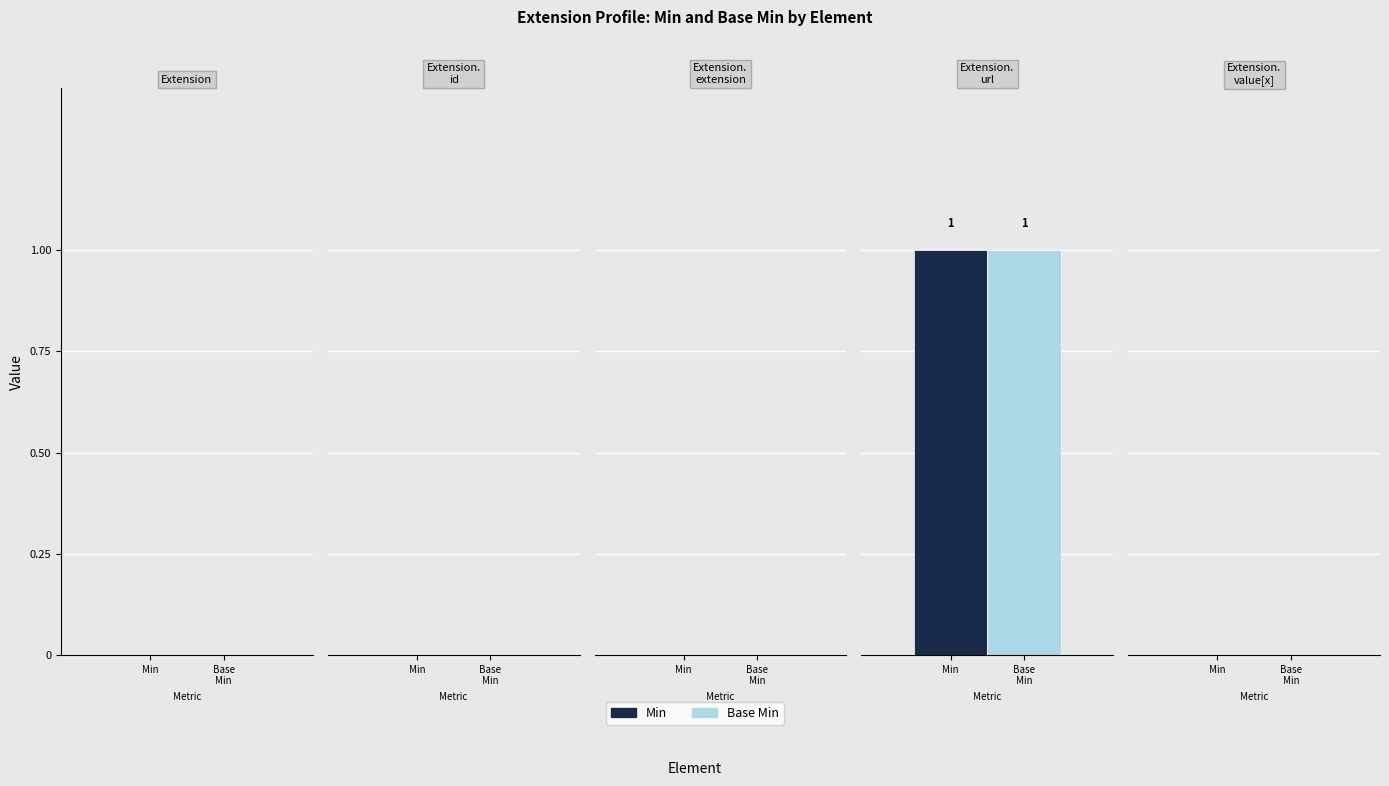

Reading left to right, what are all the values shown in this chart?

Min: 0	0	0	1	0
Base Min: 0	0	0	1	0